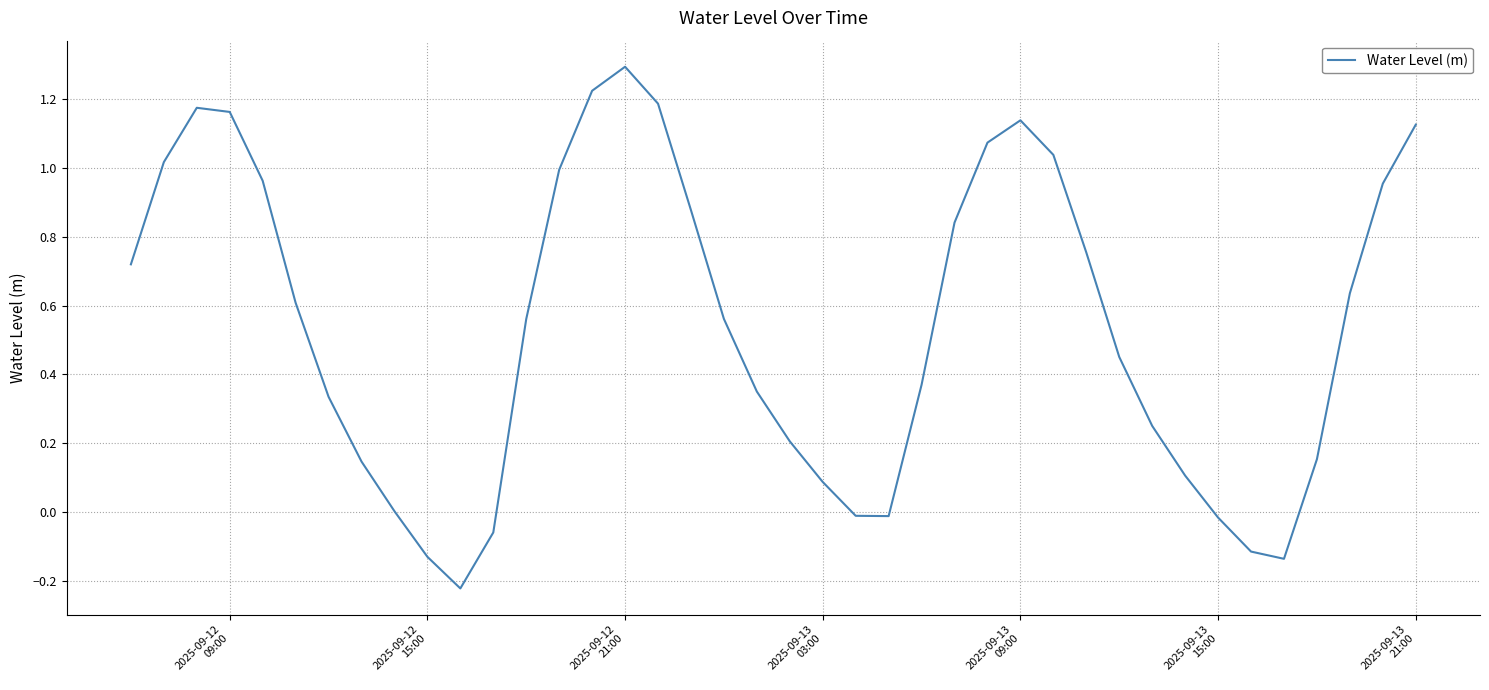

What is the maximum value shown in the chart?

1.3